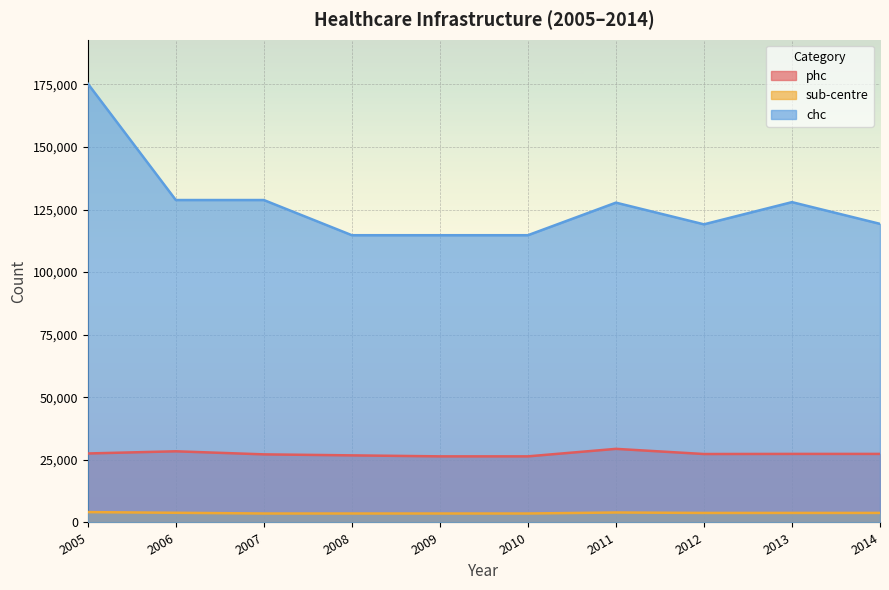

List the labels in order of sub-centre value, smallest first.

2007, 2008, 2009, 2010, 2012, 2013, 2014, 2006, 2011, 2005